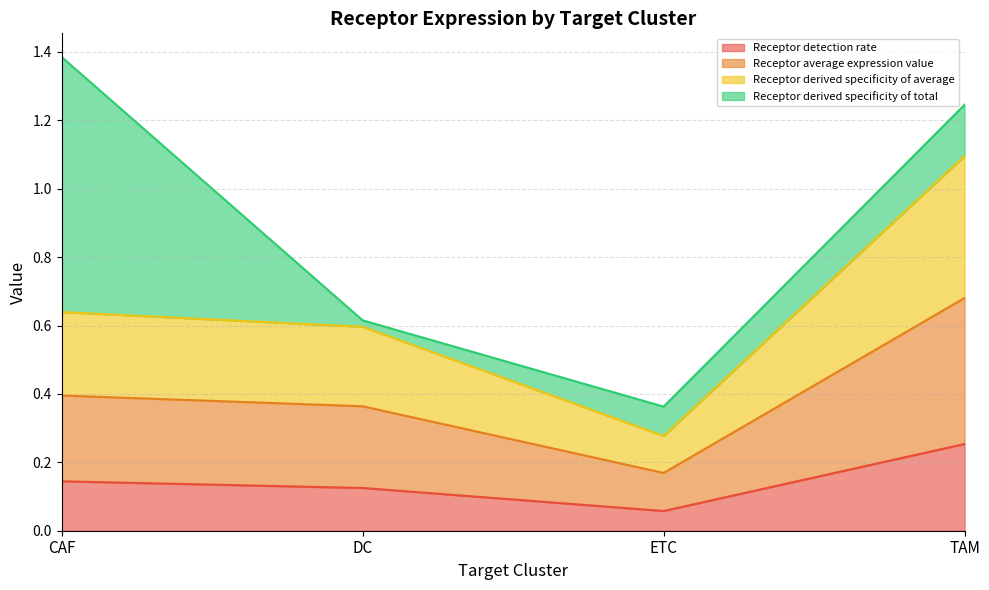

At which category is the sum across all series the highest?

CAF